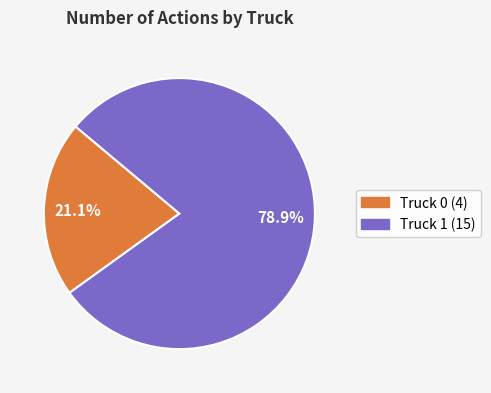

To the nearest percent, what portion does Truck 0 represent?

21%